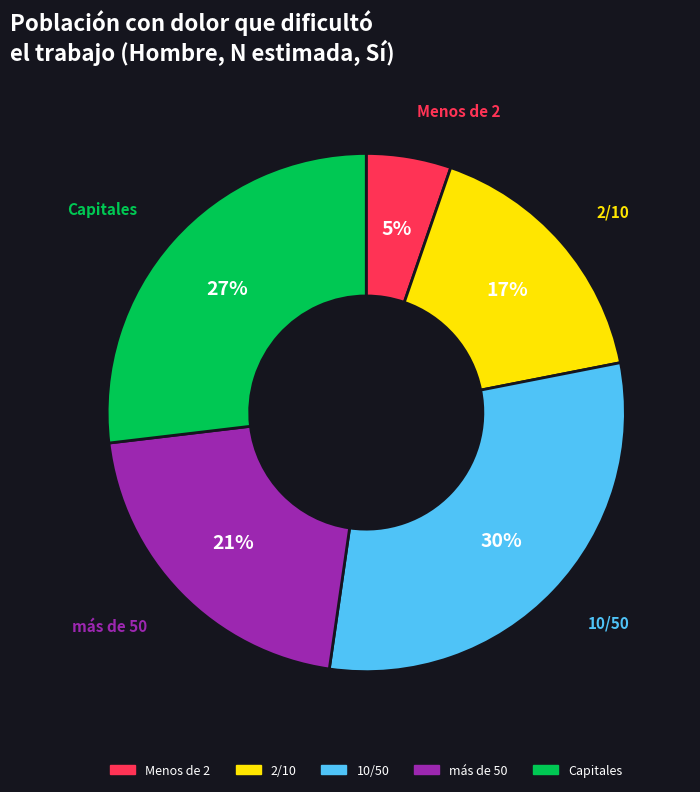

Rank the categories by value from highest to lowest.

10/50, Capitales, más de 50, 2/10, Menos de 2